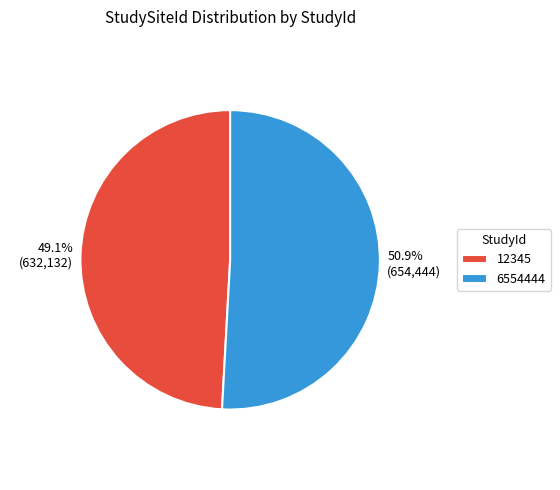

Rank the categories by value from lowest to highest.

12345, 6554444